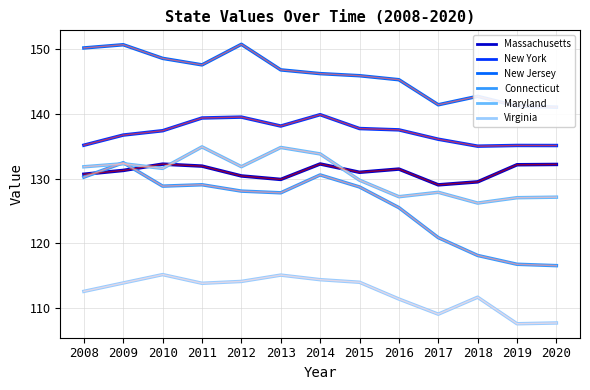

True or false: New Jersey and New York cross at least once.

False